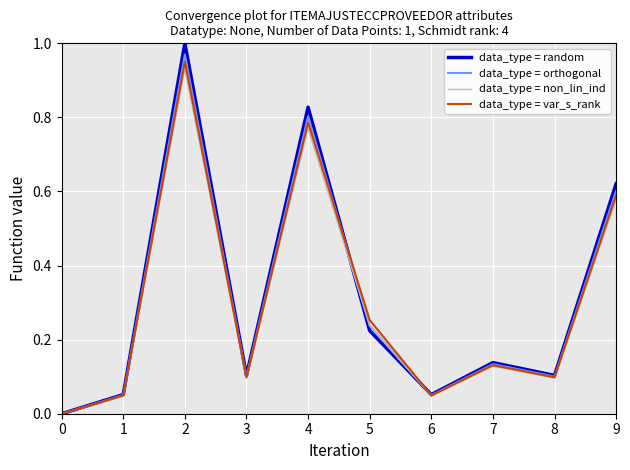

True or false: data_type = var_s_rank has more than 0 points higher than both neighbors.

True